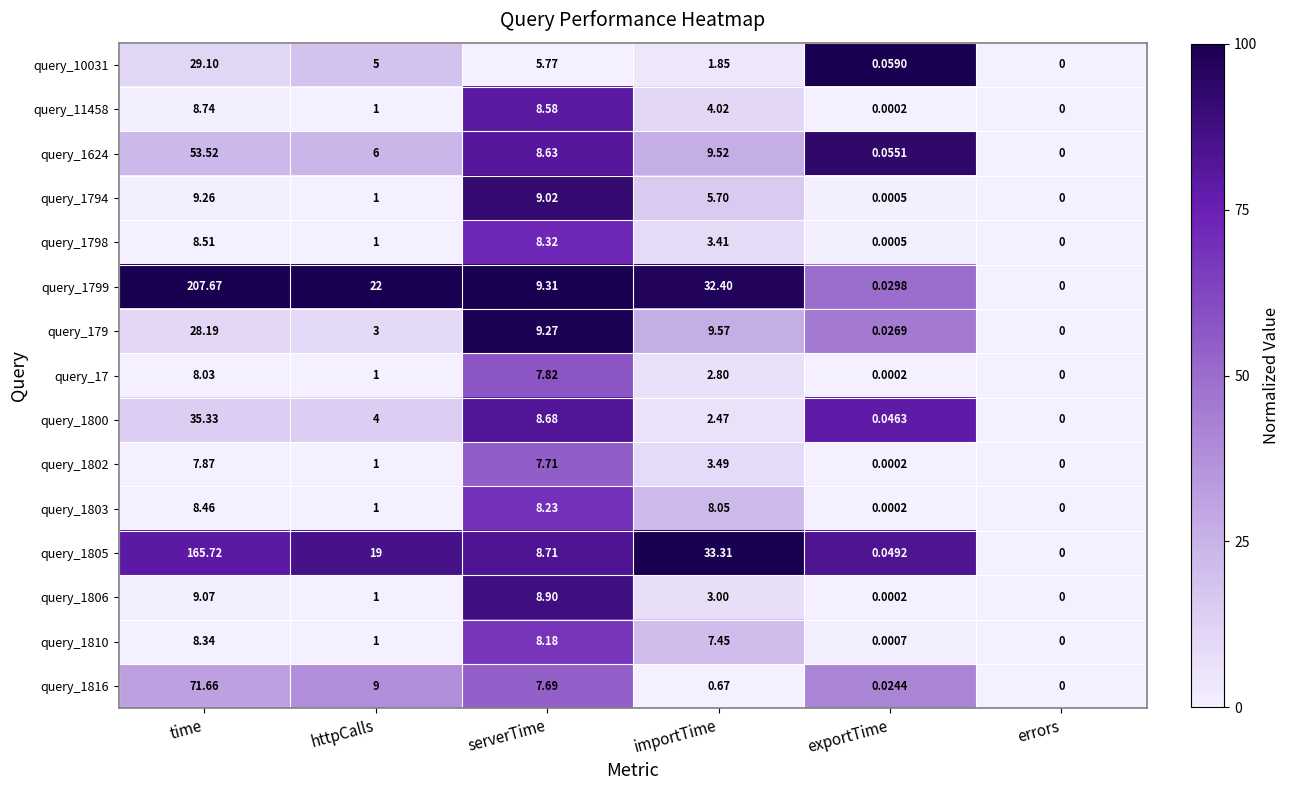

At which label does query_1806 reach its minimum?

errors